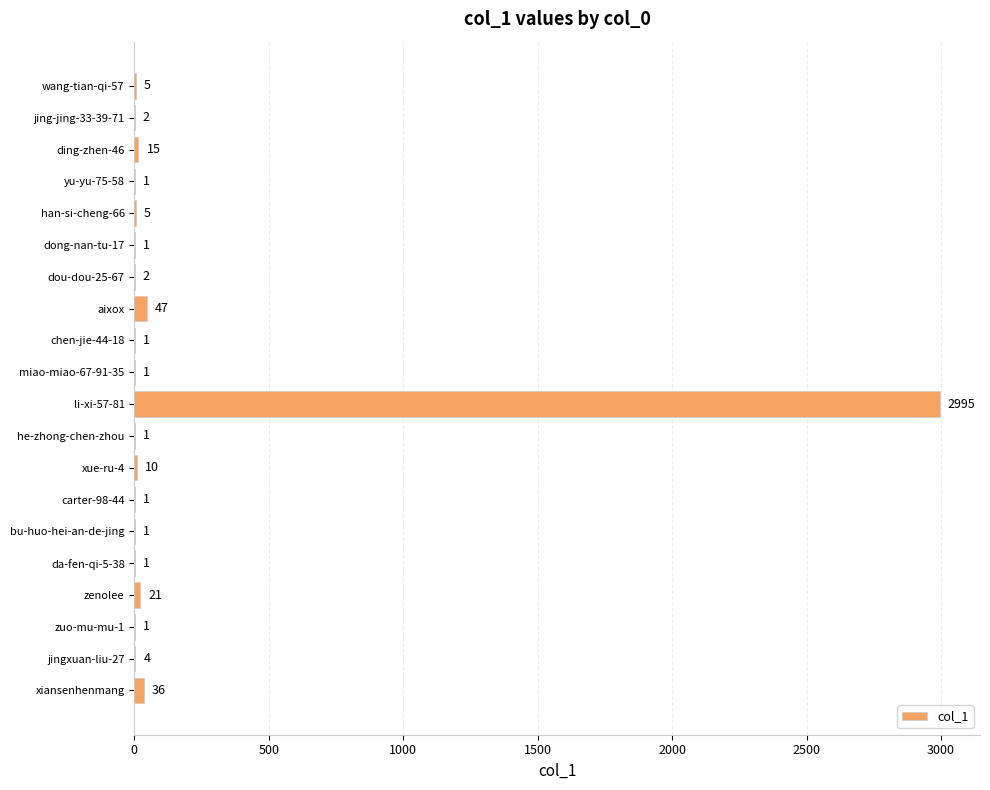

What is the sum of the values at ding-zhen-46 and han-si-cheng-66?

20